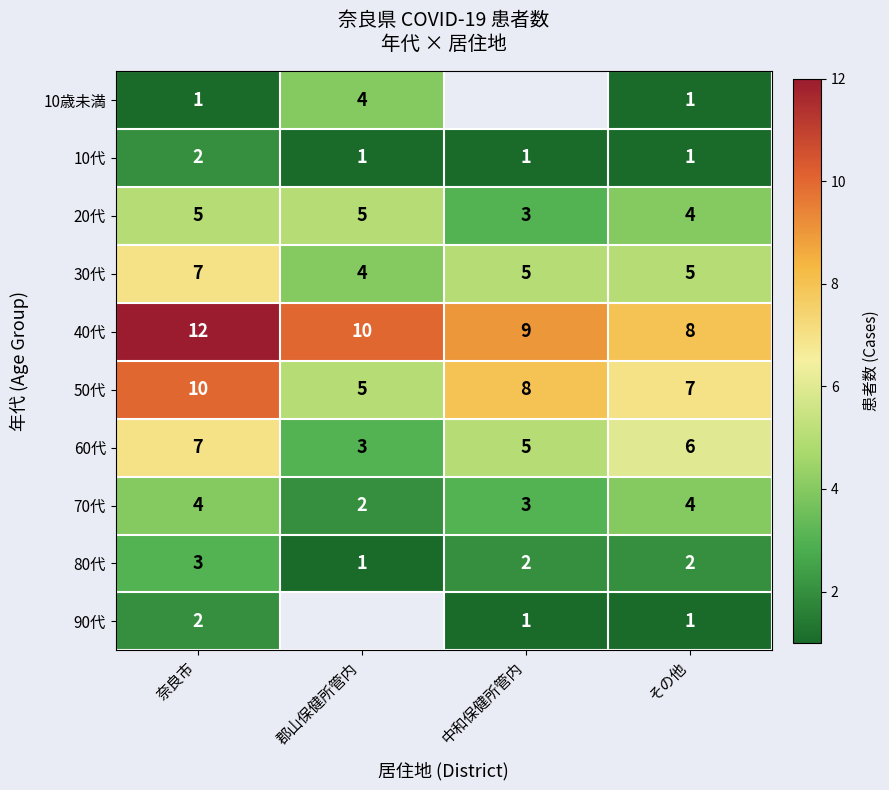

At which category does the chart reach its peak across all series?

奈良市